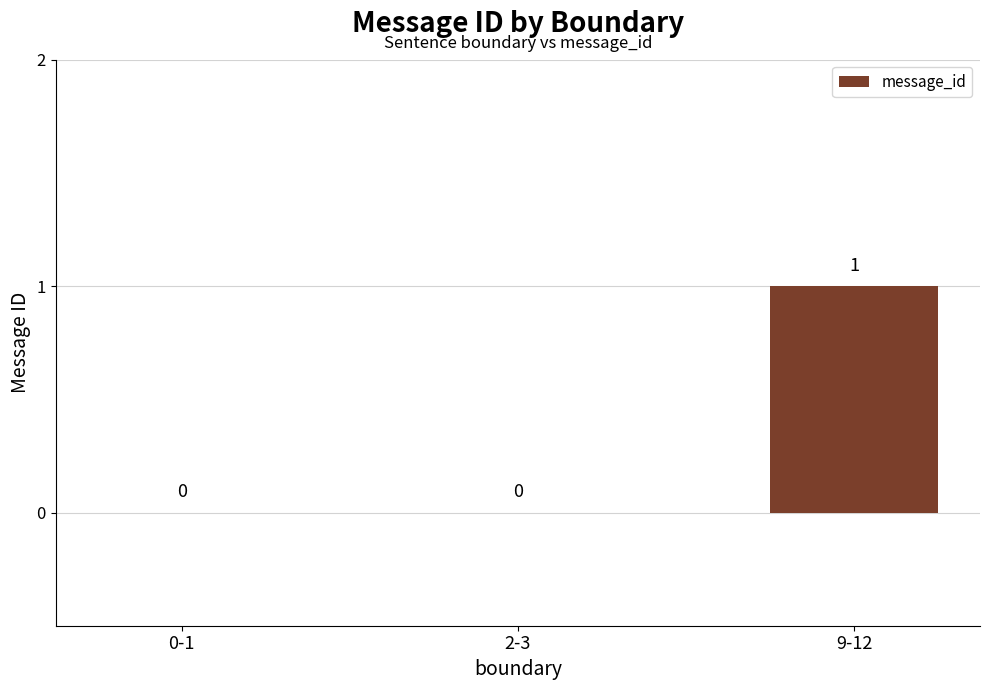

What is the change in value from 2-3 to 9-12?

+1